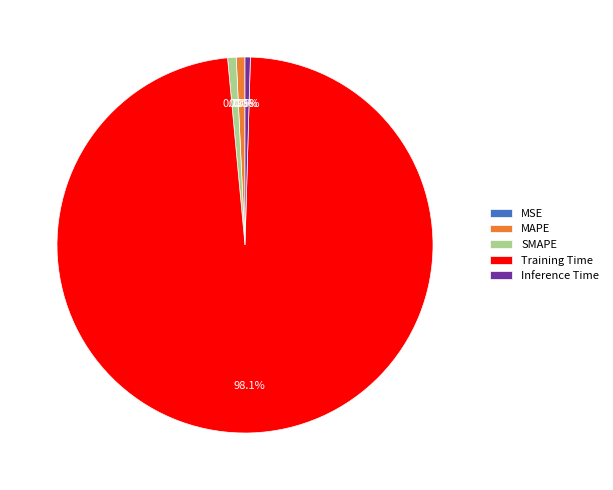

Is there a majority slice in this chart?

Yes